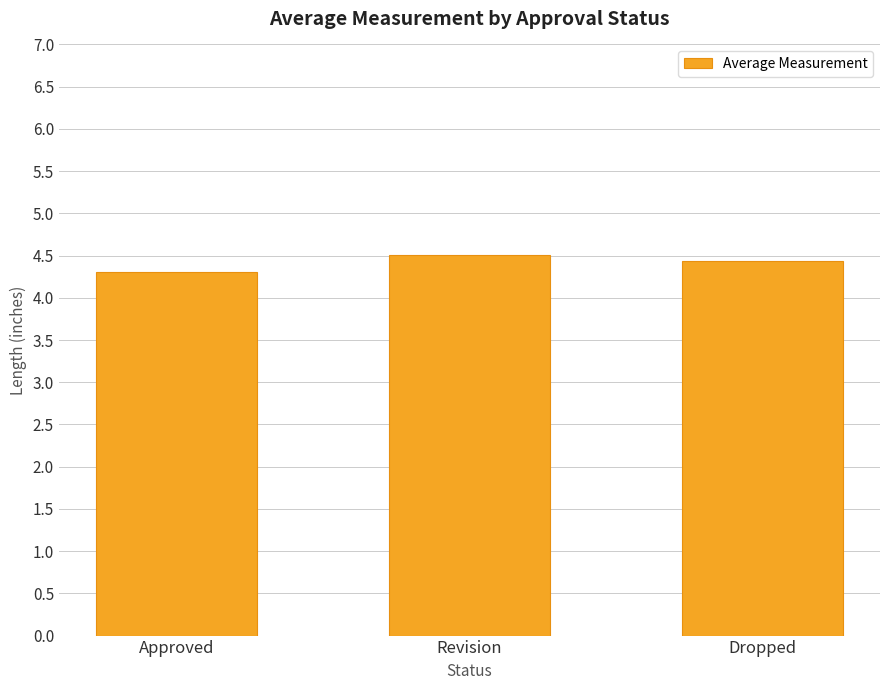

Between Approved and Revision, which is larger?

Revision